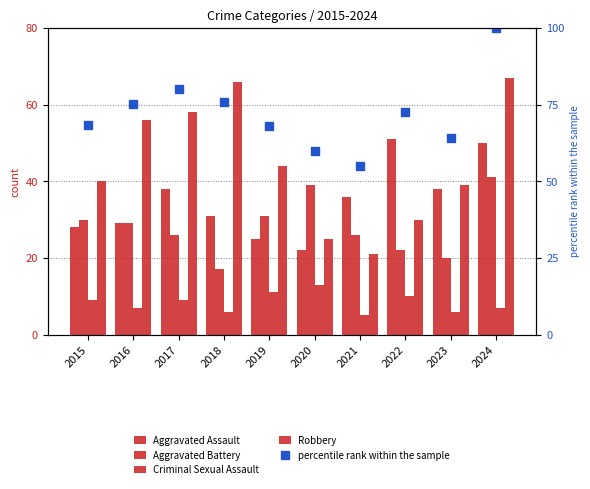

Between 2016 and 2017, which series saw the biggest shift?

Aggravated Assault